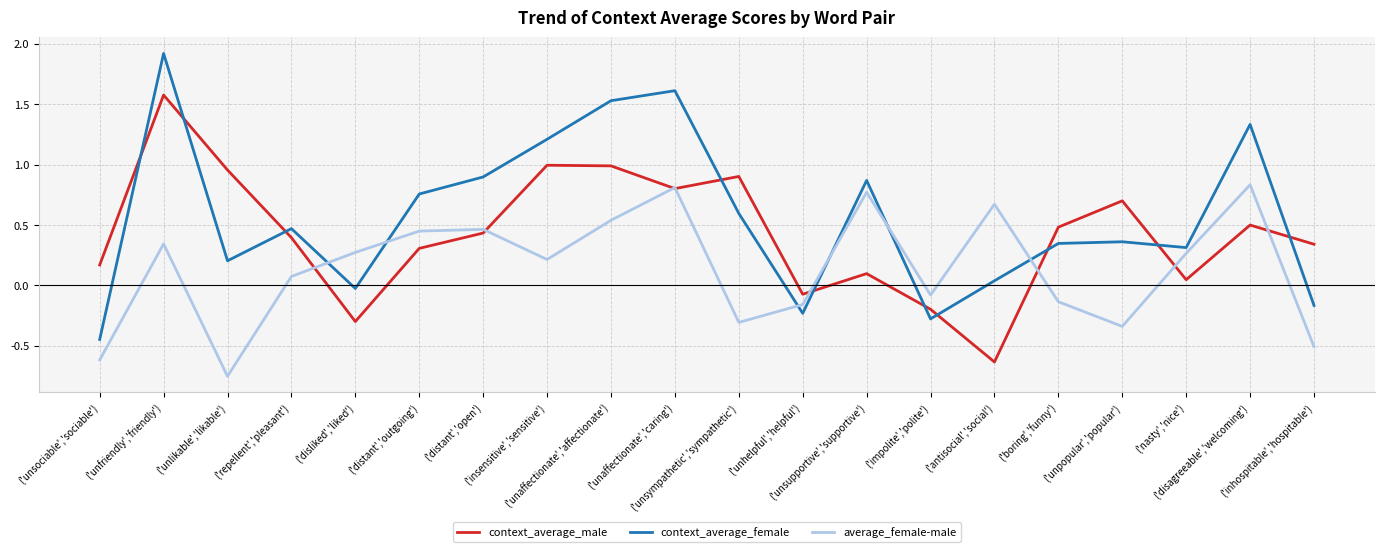

Which series has the largest range (max minus min)?

context_average_female